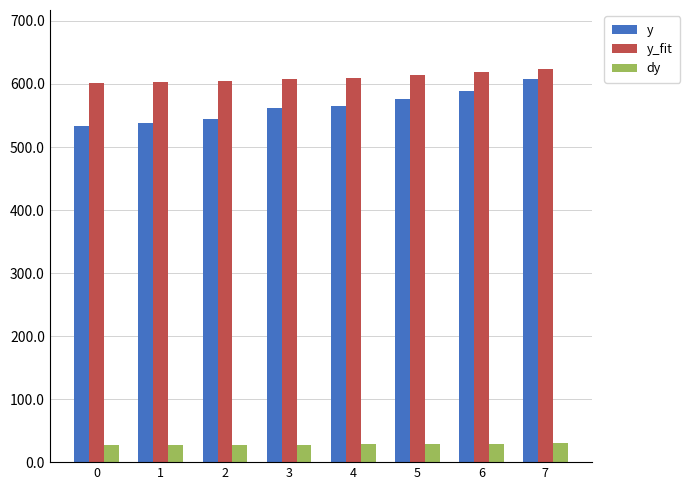

How many bars are there in total?

24